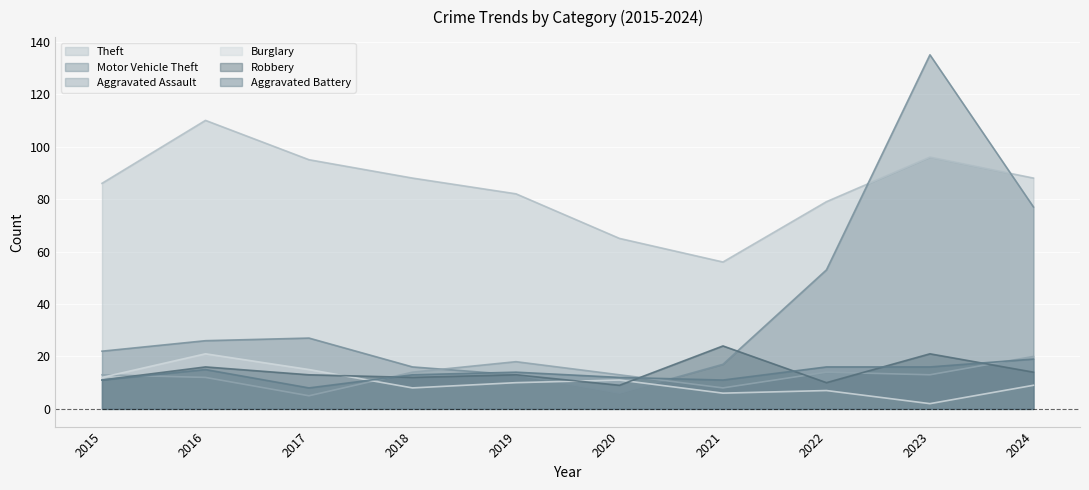

Reading left to right, what are all the values shown in this chart?

Theft: 2015=86	2016=110	2017=95	2018=88	2019=82	2020=65	2021=56	2022=79	2023=96	2024=88
Motor Vehicle Theft: 2015=22	2016=26	2017=27	2018=16	2019=13	2020=6	2021=17	2022=53	2023=135	2024=77
Aggravated Assault: 2015=13	2016=12	2017=5	2018=14	2019=18	2020=13	2021=8	2022=14	2023=13	2024=20
Burglary: 2015=12	2016=21	2017=15	2018=8	2019=10	2020=11	2021=6	2022=7	2023=2	2024=9
Robbery: 2015=11	2016=16	2017=13	2018=12	2019=13	2020=9	2021=24	2022=10	2023=21	2024=14
Aggravated Battery: 2015=11	2016=15	2017=8	2018=13	2019=14	2020=12	2021=11	2022=16	2023=16	2024=19